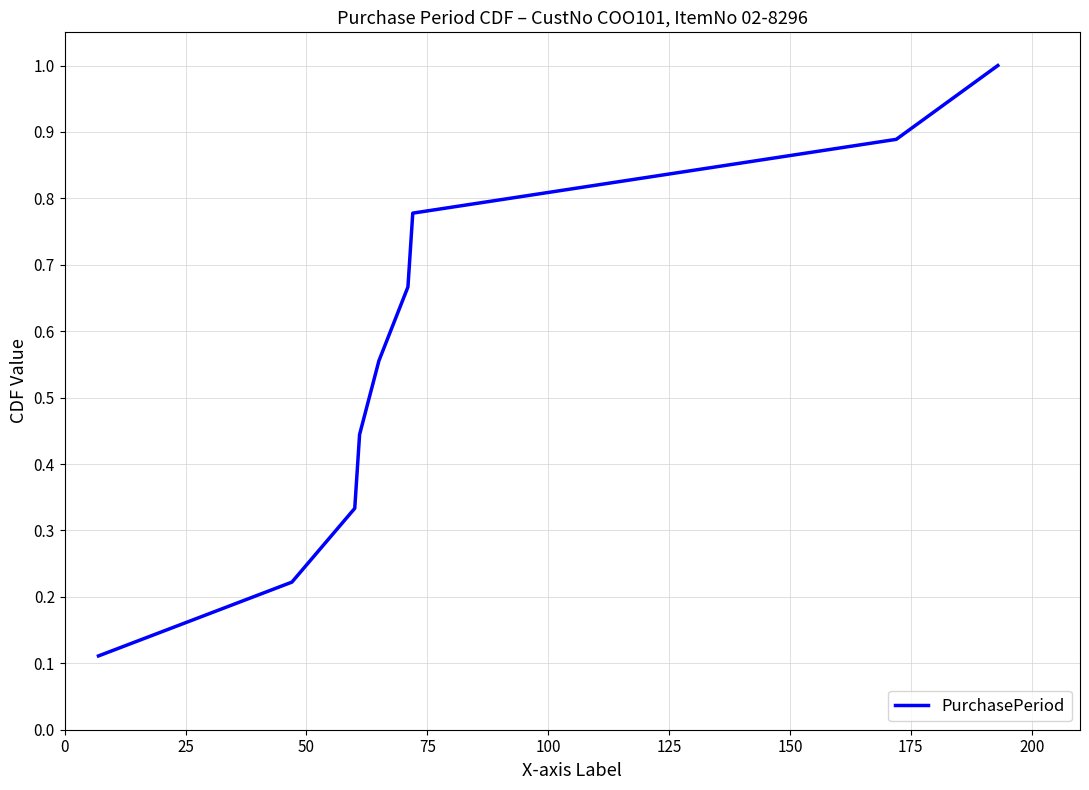

What is the greatest value displayed?

1.0